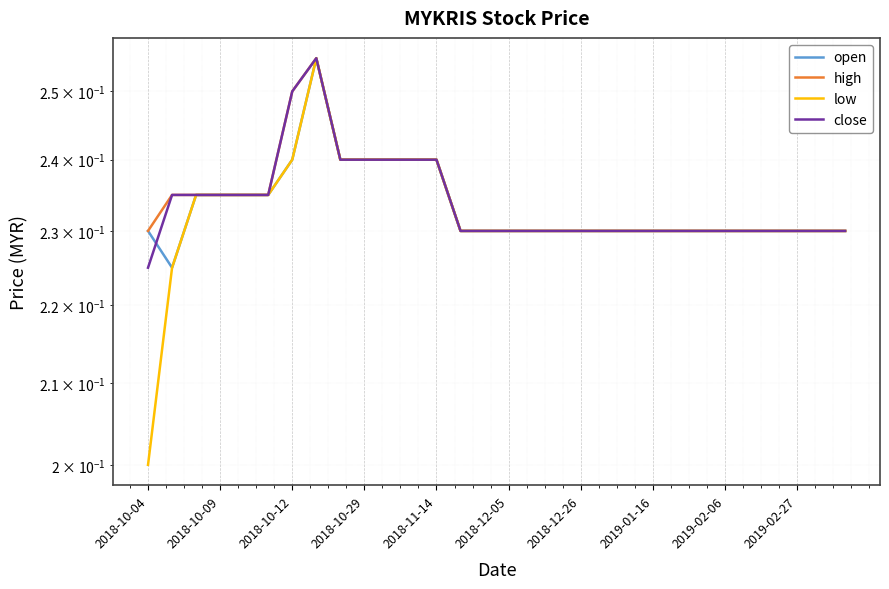

Is this an area chart (filled region under the line)?

No